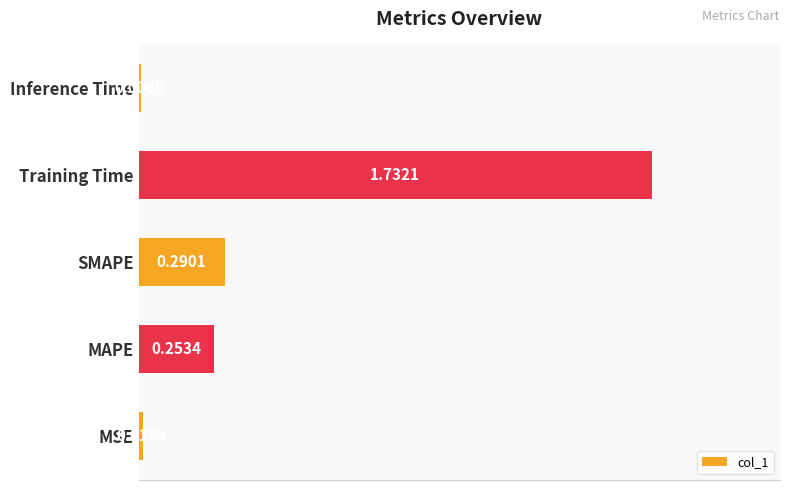

What is the average value?

0.5